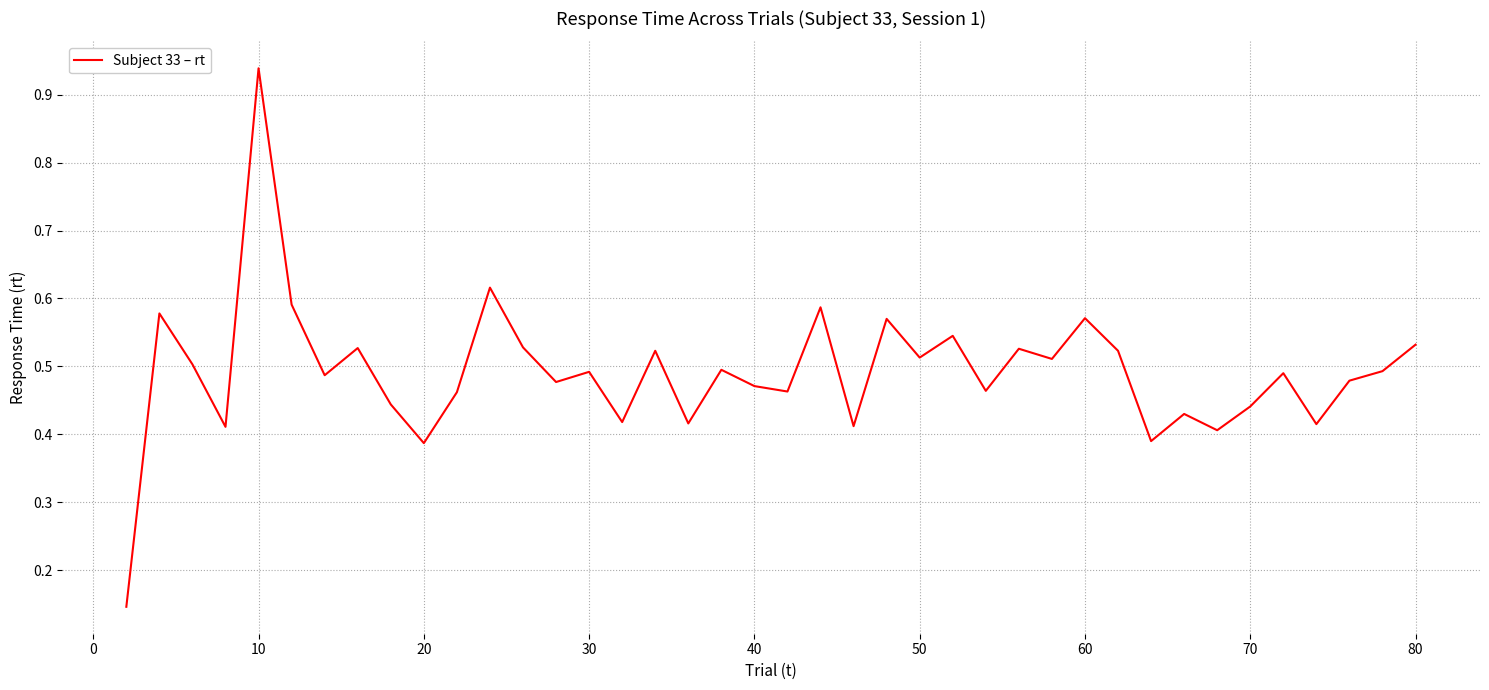

What is the difference between the maximum and minimum values?

0.8